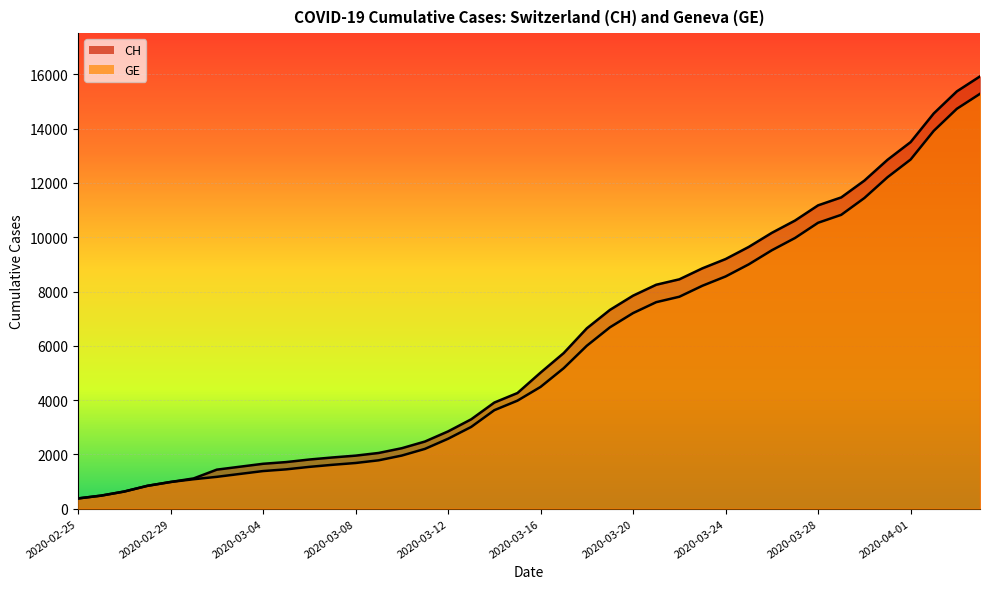

What is the maximum value shown in the chart?

15926